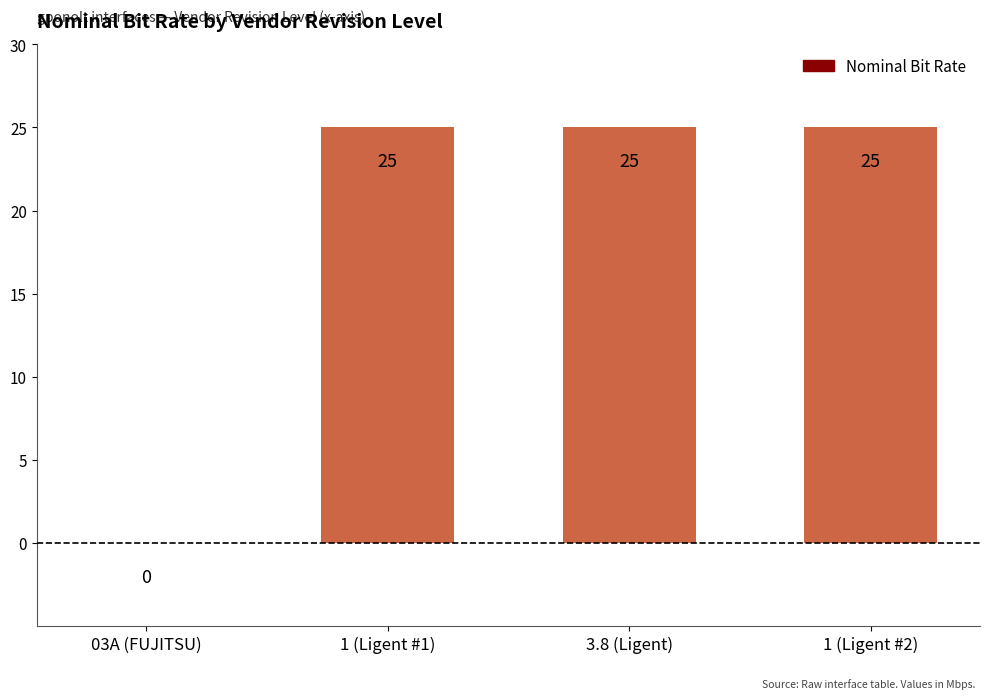

What is the greatest value displayed?

25